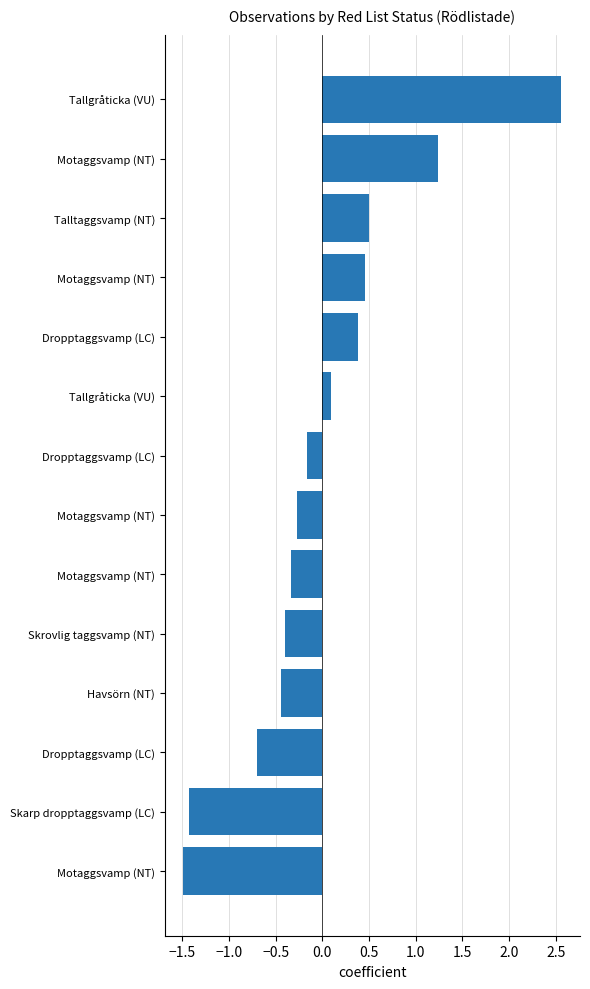

What is the difference between the maximum and minimum values?

4.0